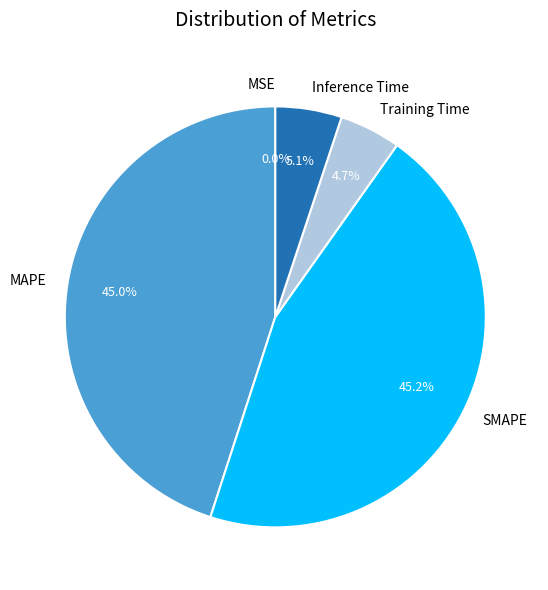

Does MAPE represent more than half of the total?

No